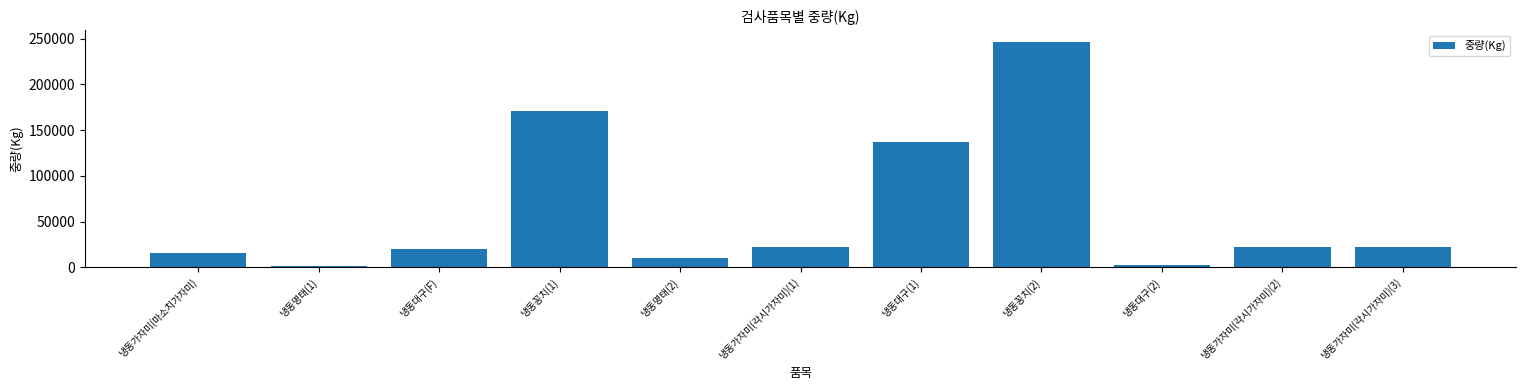

How many categories are shown in the chart?

11